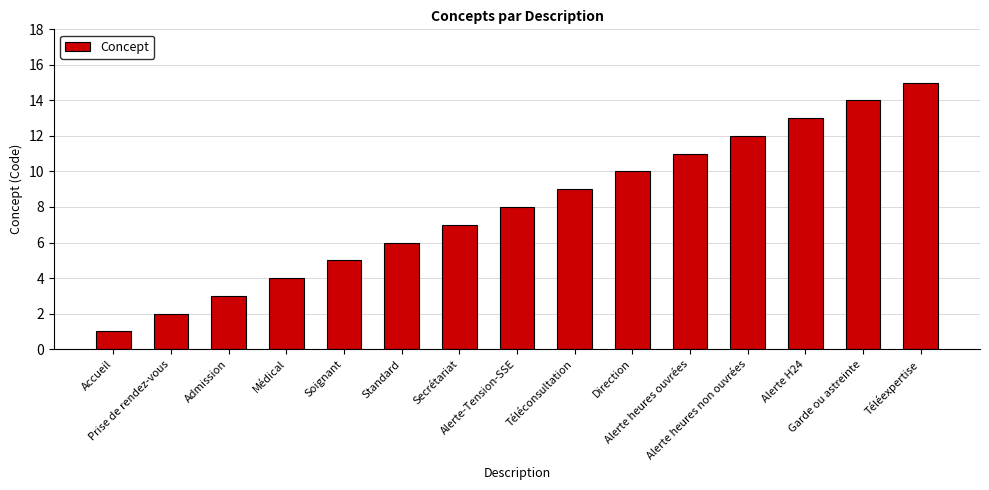

The chart shows a value of 2 at Soignant. True or false?

False